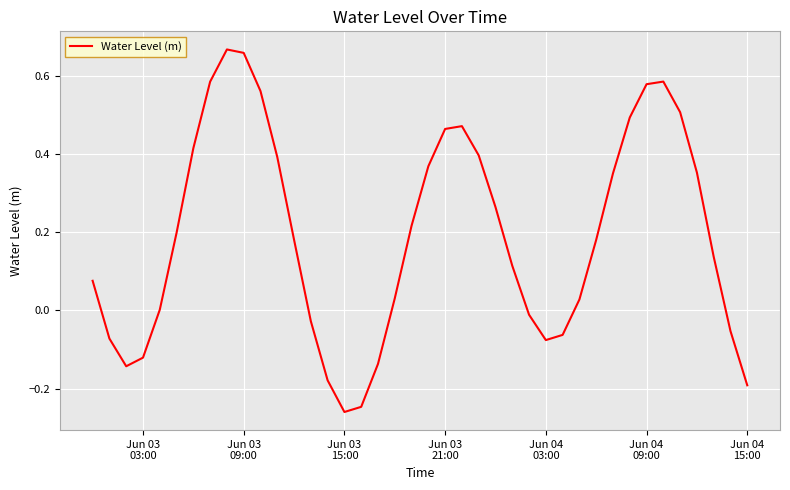

What is the difference between the maximum and minimum values?

0.9